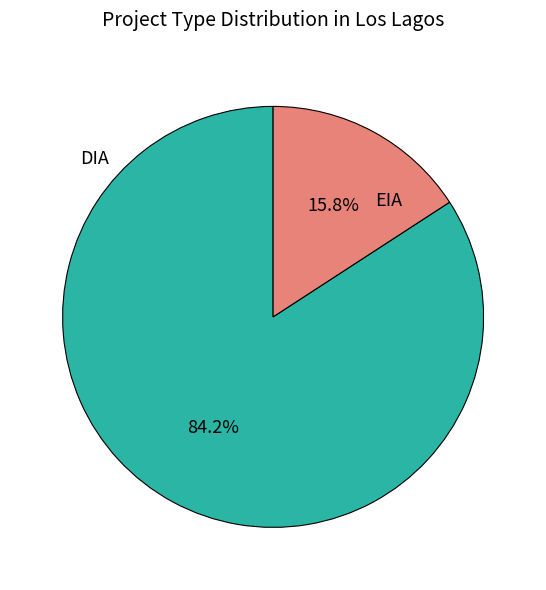

Does any single category account for the majority?

Yes